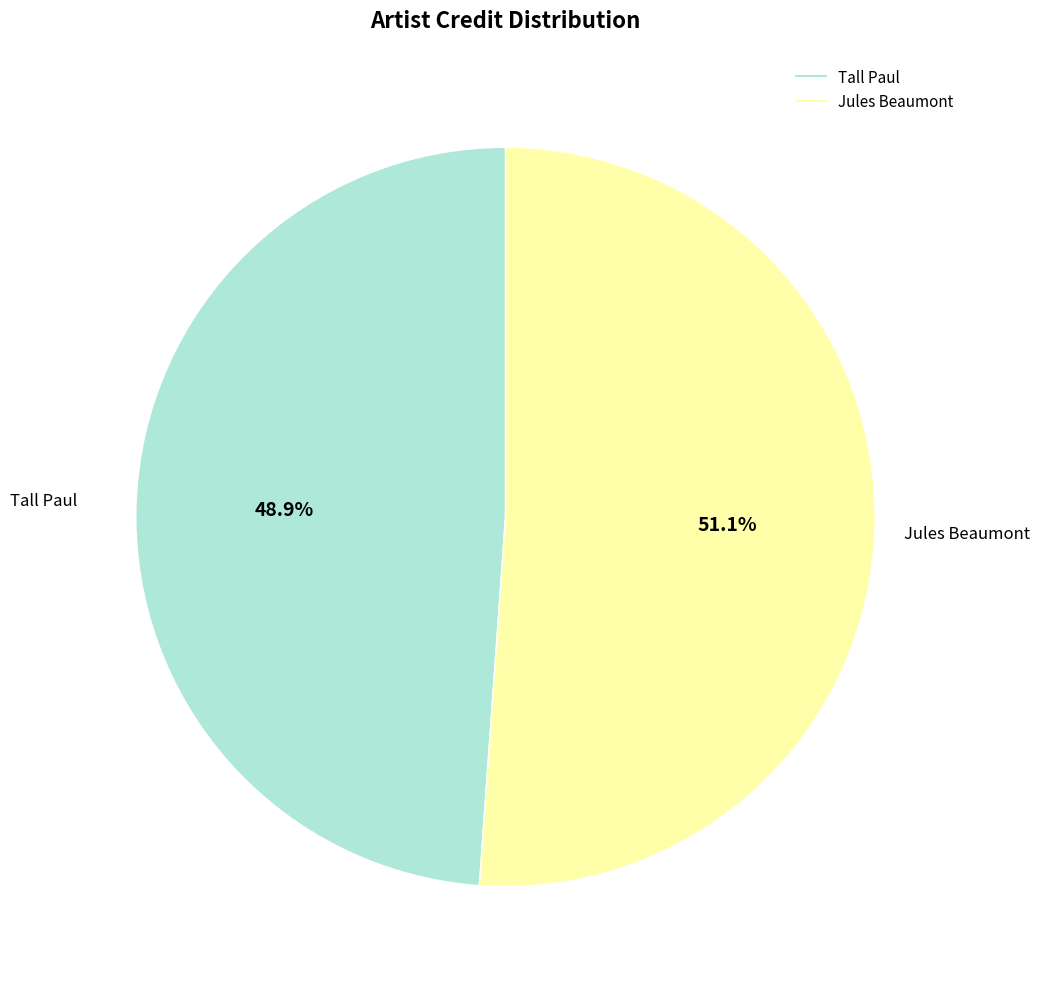

Approximately how many times larger is the value at Jules Beaumont compared to Tall Paul?

1.0